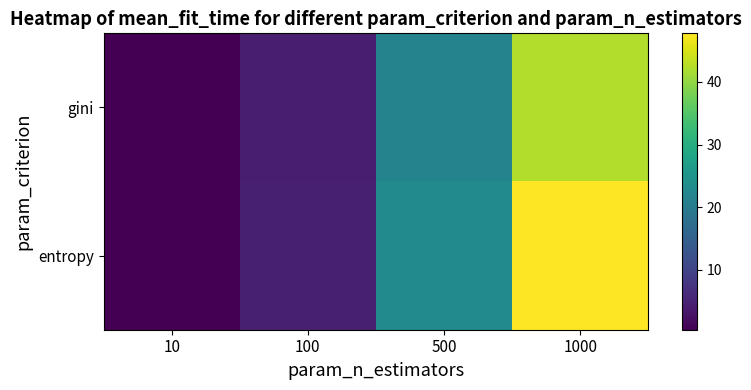

Which series has the largest total across all categories?

entropy